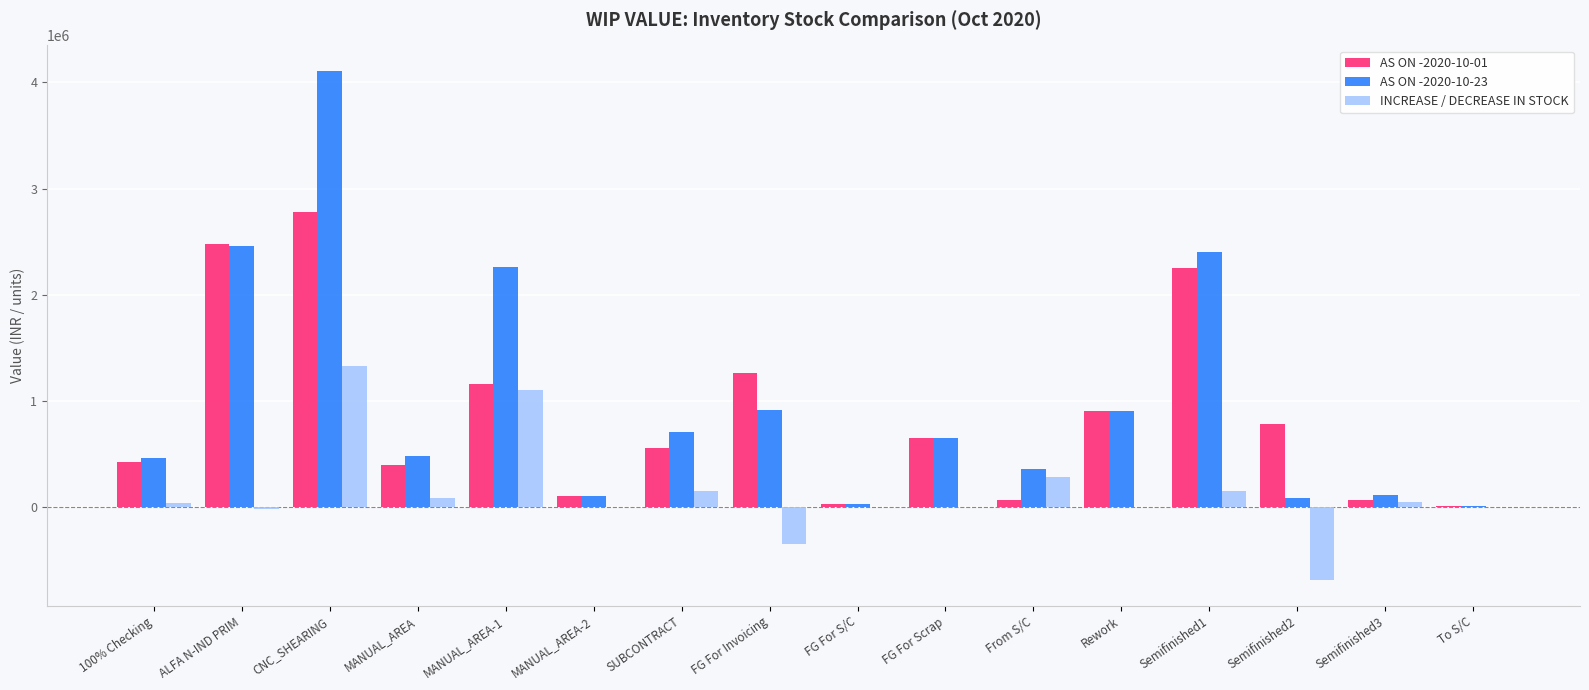

What is the sum of the AS ON -2020-10-23 values at From S/C and MANUAL_AREA-2?

456319.1